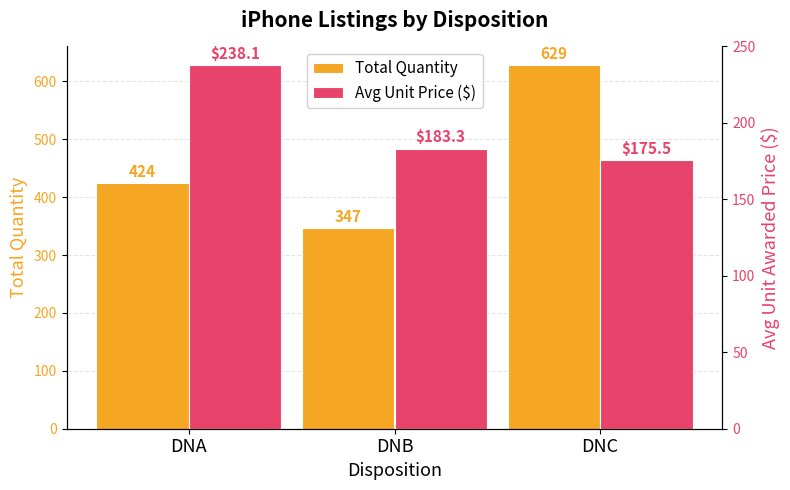

Where is Avg Unit Price ($) nearest to the value 206?

DNB